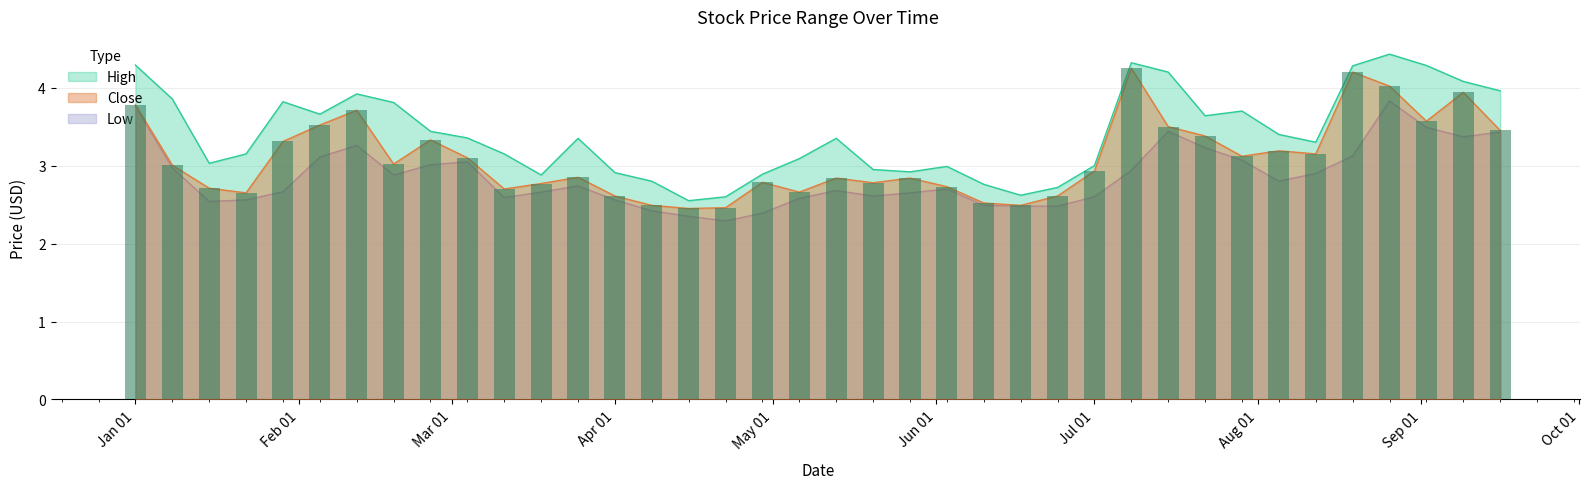

Reading right to left, extract all data points from this chart.

High: 4.0	4.1	4.3	4.4	4.3	3.3	3.4	3.7	3.6	4.2	4.3	3.0	2.7	2.6	2.8	3.0	2.9	3.0	3.3	3.1	2.9	2.6	2.5	2.8	2.9	3.3	2.9	3.2	3.4	3.4	3.8	3.9	3.7	3.8	3.2	3.0	3.9	4.3
Low: 3.4	3.4	3.5	3.8	3.1	2.9	2.8	3.1	3.2	3.4	2.9	2.6	2.5	2.5	2.5	2.7	2.7	2.6	2.7	2.6	2.4	2.3	2.3	2.4	2.6	2.7	2.7	2.6	3.0	3.0	2.9	3.3	3.1	2.7	2.6	2.5	3.0	3.8
Close: 3.5	3.9	3.6	4.0	4.2	3.2	3.2	3.1	3.4	3.5	4.2	2.9	2.6	2.5	2.5	2.7	2.8	2.8	2.8	2.7	2.8	2.5	2.5	2.5	2.6	2.8	2.8	2.7	3.1	3.3	3.0	3.7	3.5	3.3	2.7	2.7	3.0	3.8